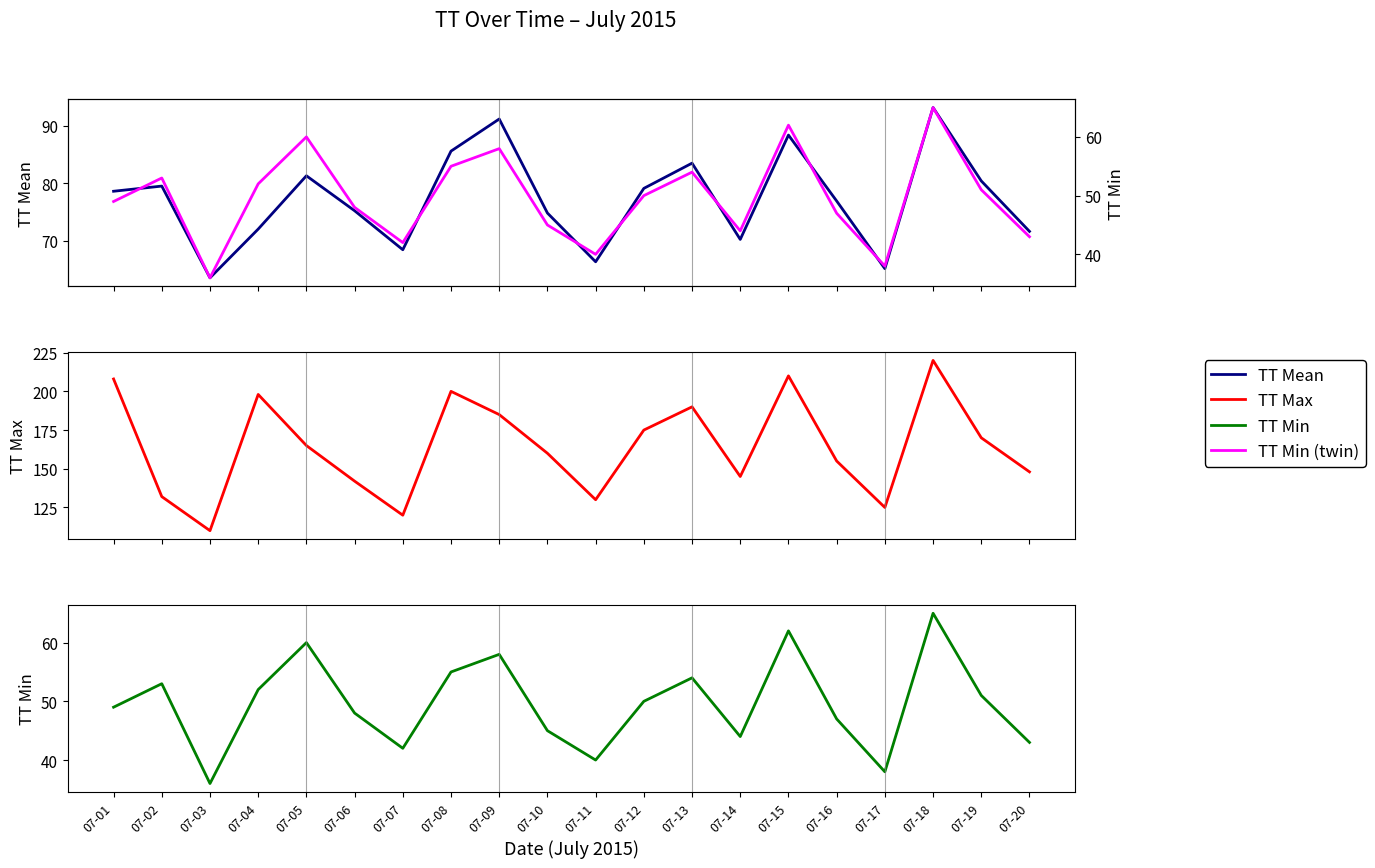

Reading left to right, extract all data points from this chart.

TT Mean: 78.6	79.5	63.5	72.0	81.3	75.2	68.4	85.6	91.2	74.8	66.3	79.1	83.5	70.2	88.4	76.9	65.1	93.2	80.4	71.6
TT Max: 208.0	132.0	110.0	198.0	165.0	142.0	120.0	200.0	185.0	160.0	130.0	175.0	190.0	145.0	210.0	155.0	125.0	220.0	170.0	148.0
TT Min: 49.0	53.0	36.0	52.0	60.0	48.0	42.0	55.0	58.0	45.0	40.0	50.0	54.0	44.0	62.0	47.0	38.0	65.0	51.0	43.0